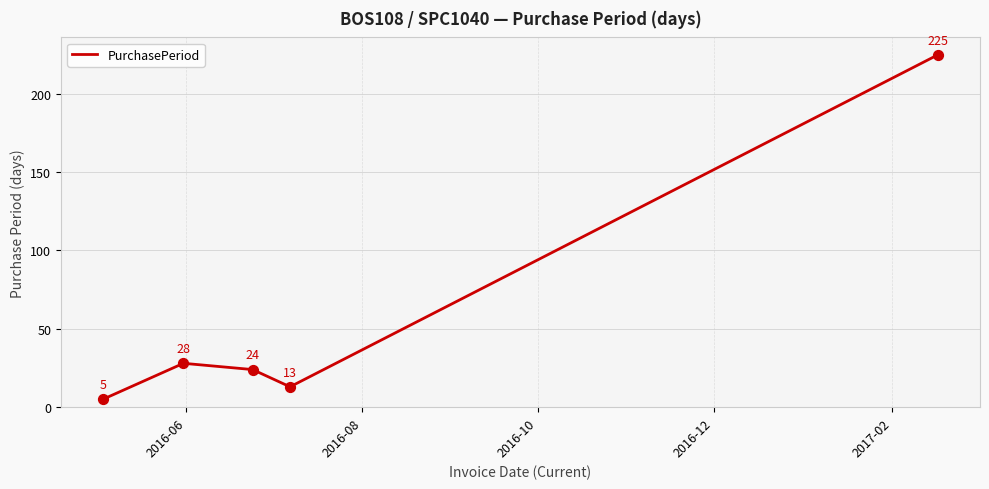

How many interior local peaks (higher than both neighbors) does the data have?

1